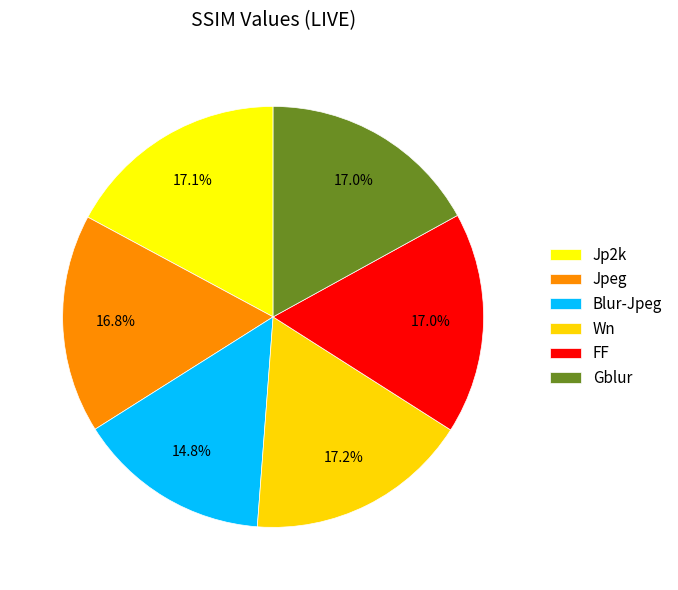

How many segments does this pie chart have?

6